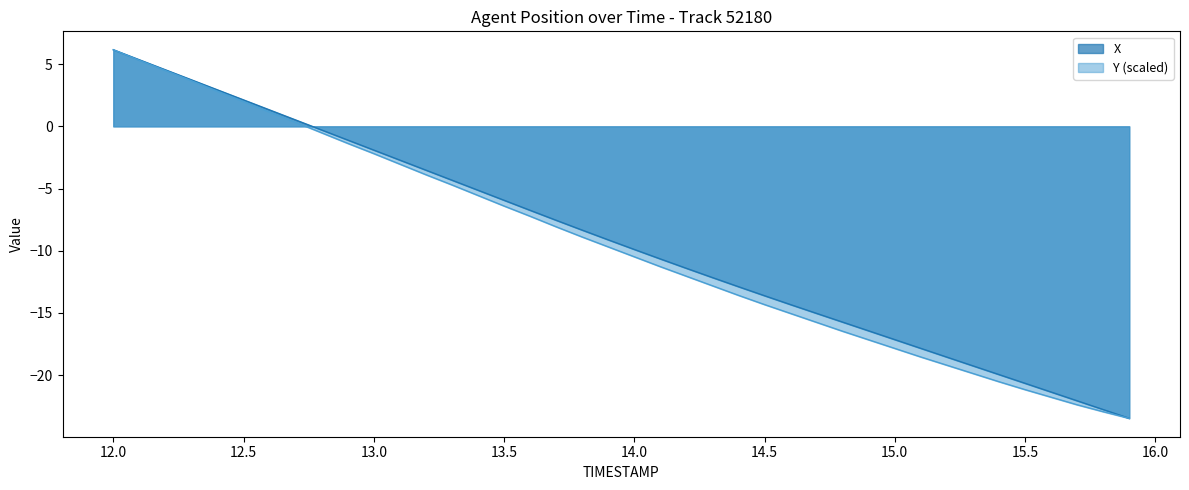

The value of Y (scaled) at 14.5 is -21.5. True or false?

False